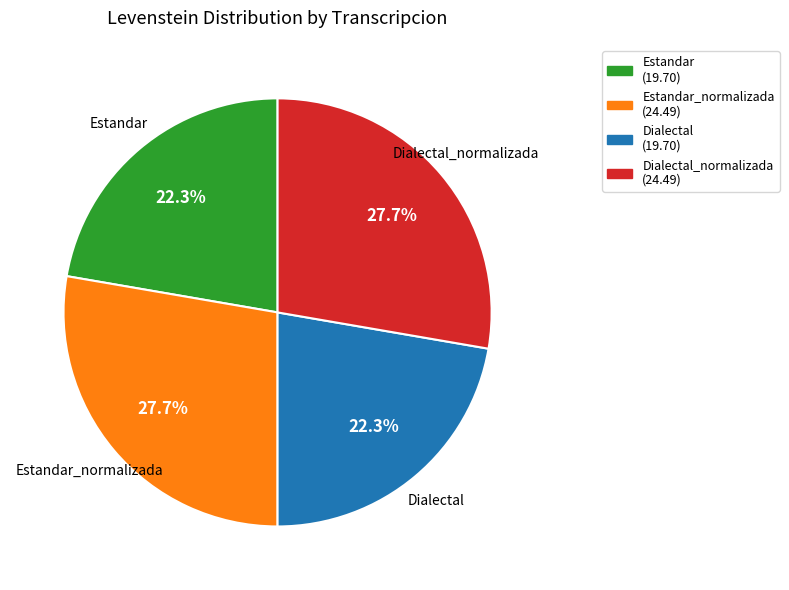

The Estandar slice represents 22% of the pie. True or false?

True